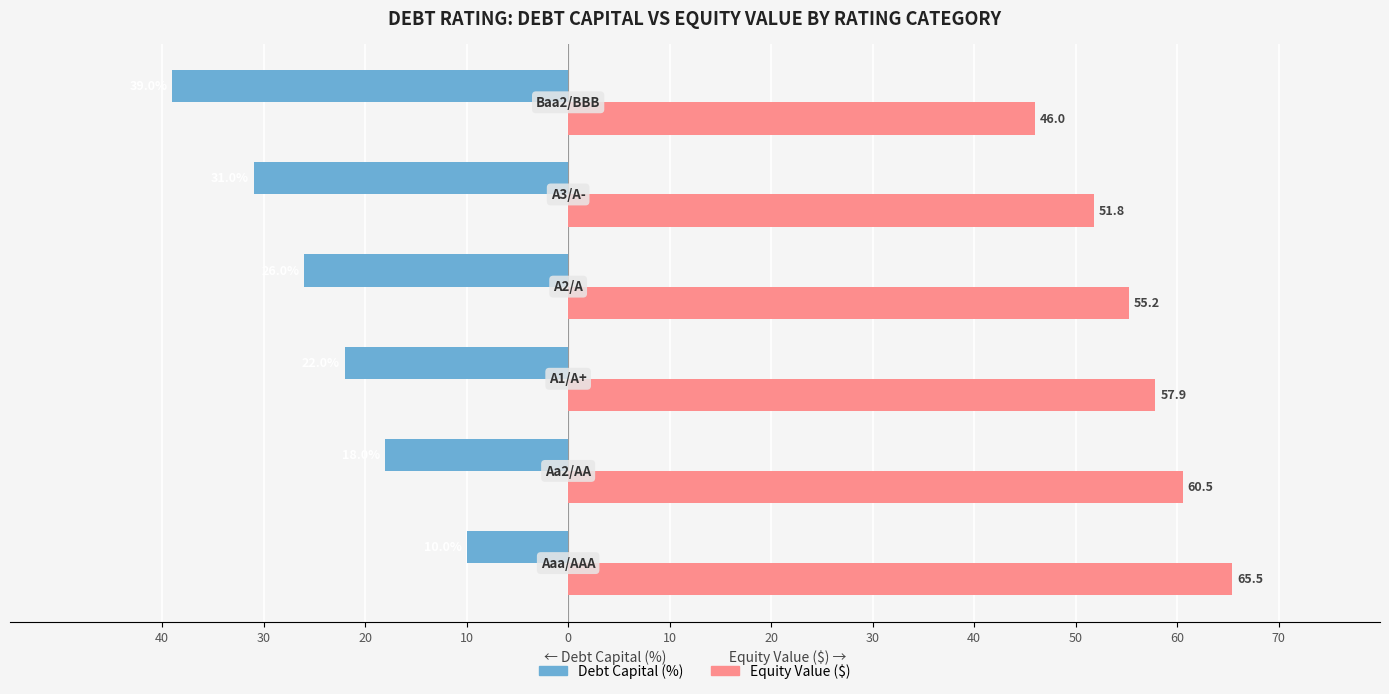

What are all the series names shown in the legend?

Debt Capital (%), Equity Value ($)